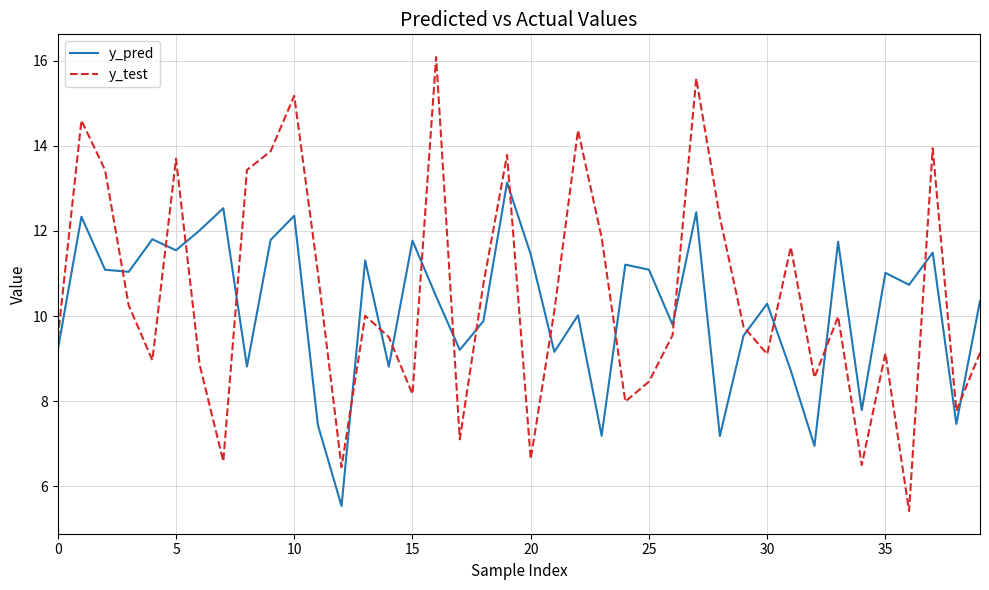

Which series has the largest range (max minus min)?

y_test